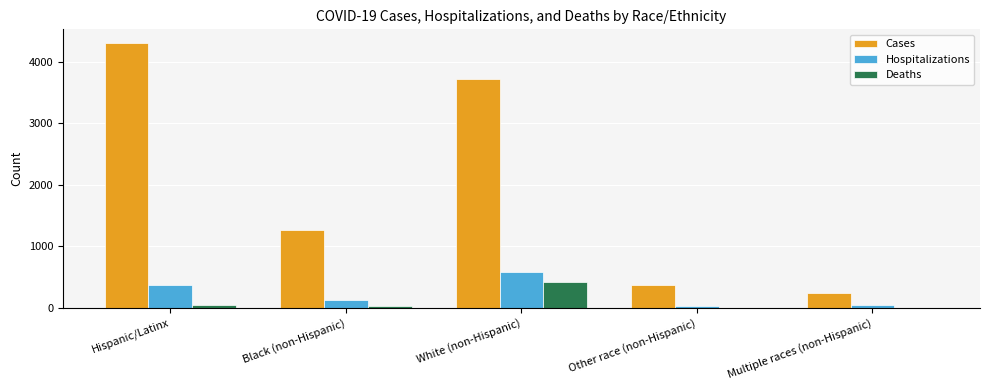

Read the Deaths value at White (non-Hispanic).

427